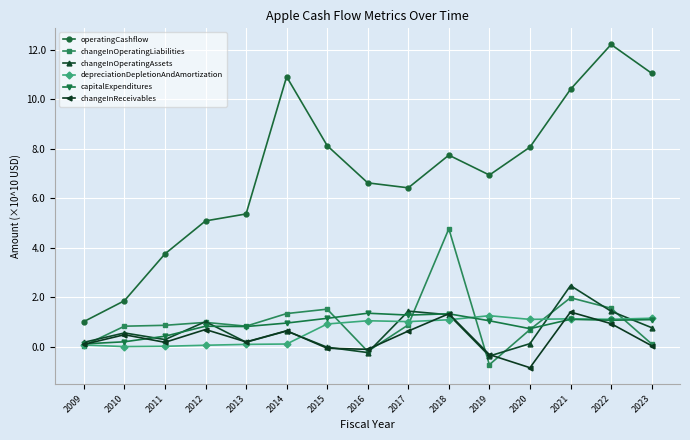

Is it true that capitalExpenditures equals 0.7 at 2016?

False